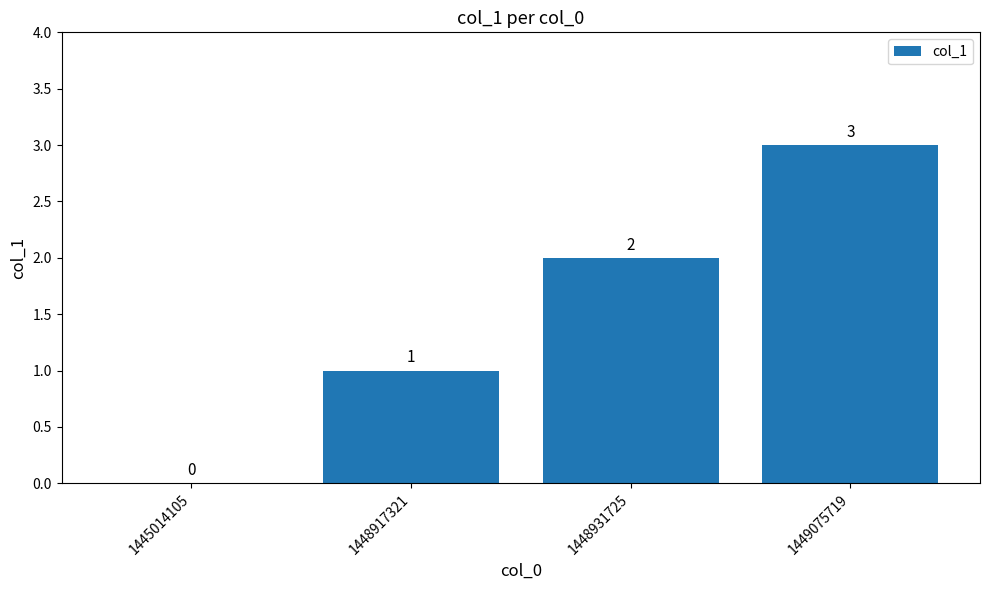

Reading right to left, list all the values displayed in this chart.

3	2	1	0